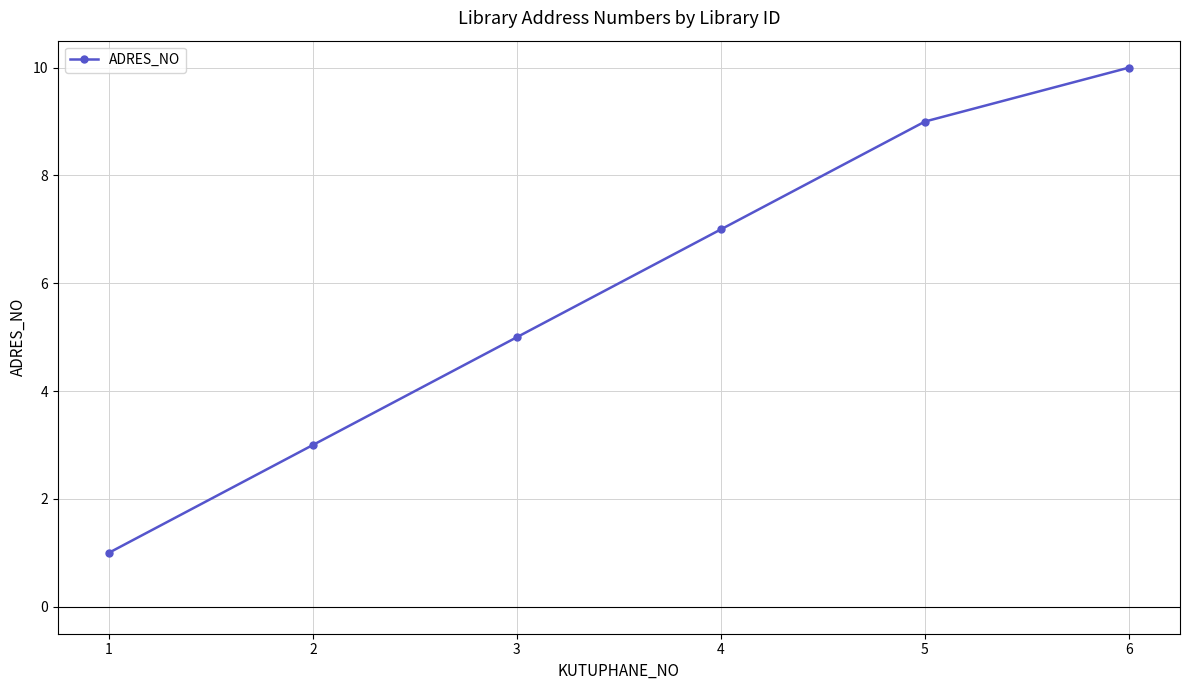

True or false: the data shows 1 at 1.

True